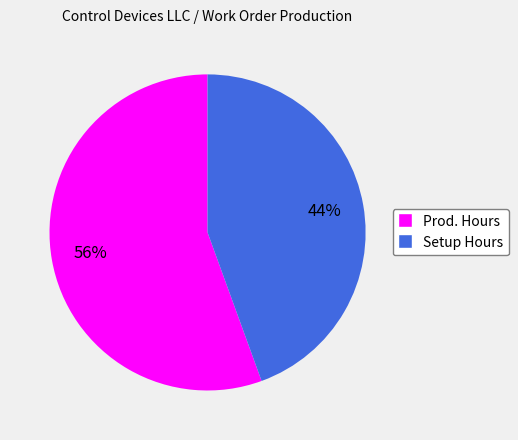

Count the number of slices in the pie.

2